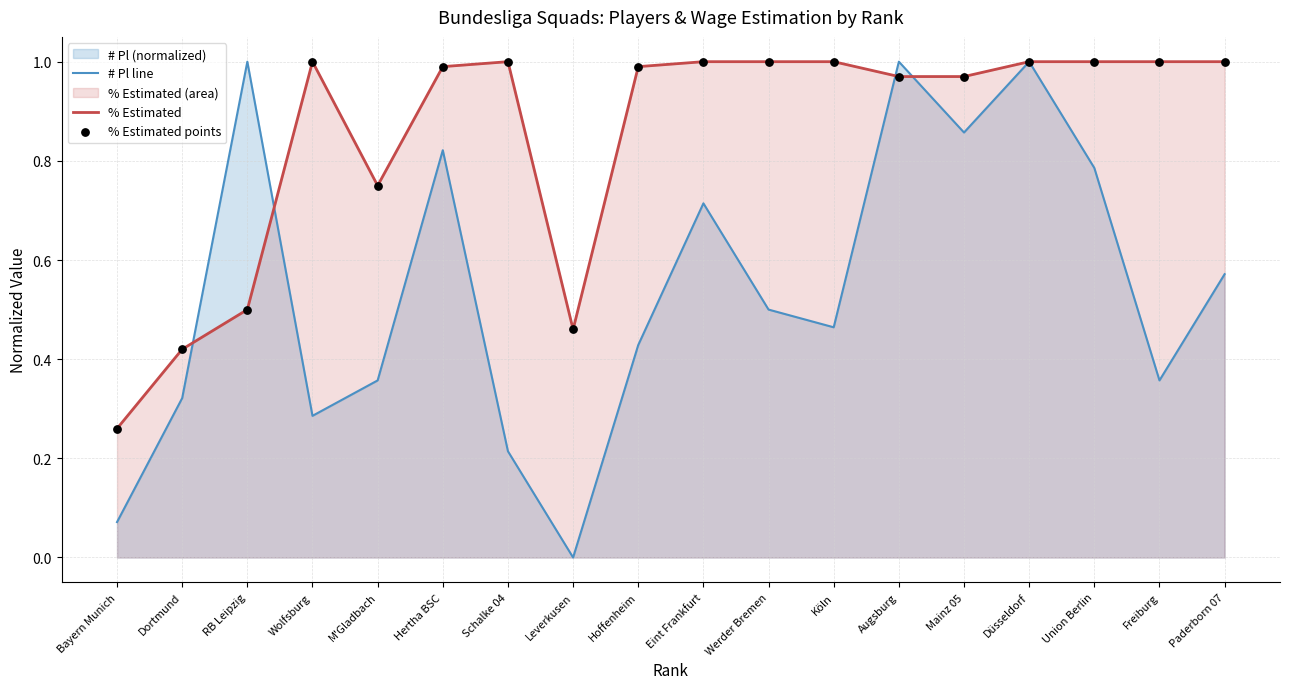

Which series has the widest spread of Y values?

# Pl line